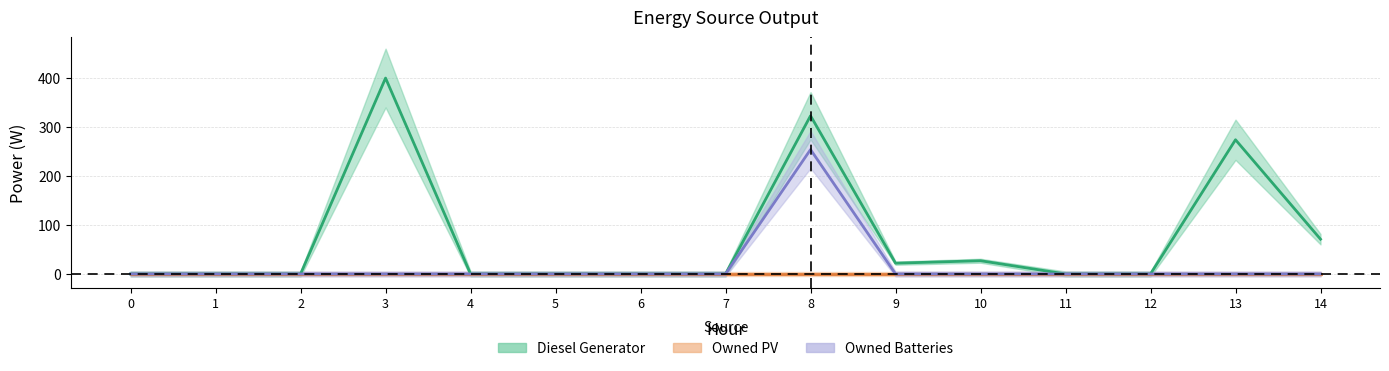

Rank the series at 14 from highest to lowest value.

Diesel Generator, Owned PV, Owned Batteries